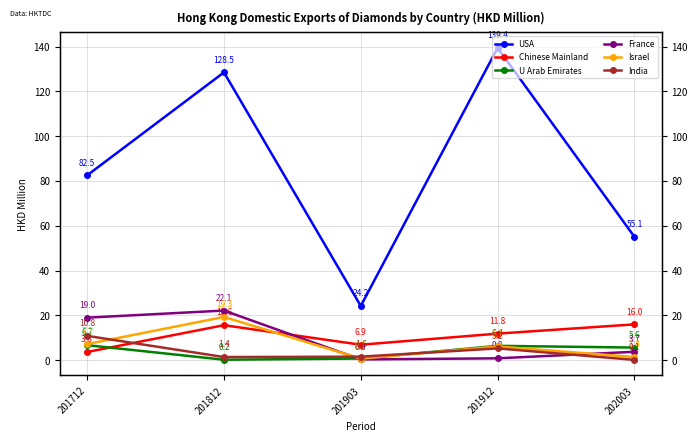

Where is France nearest to the value 11?

202003